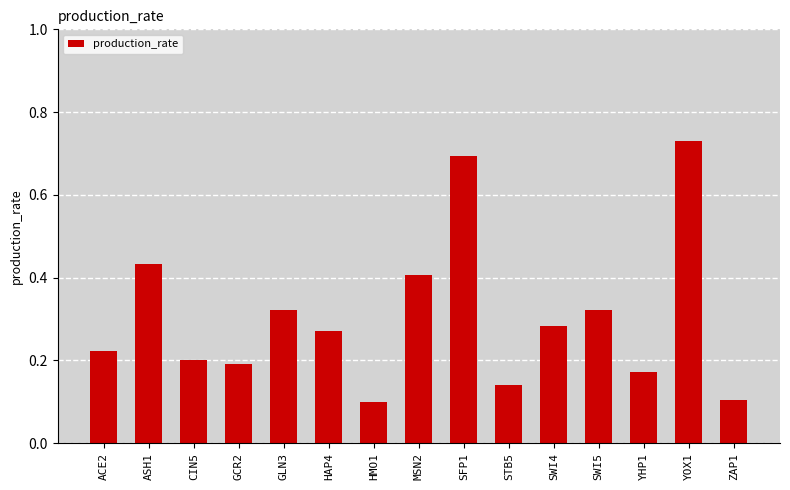

At which category does the chart reach its peak across all series?

YOX1